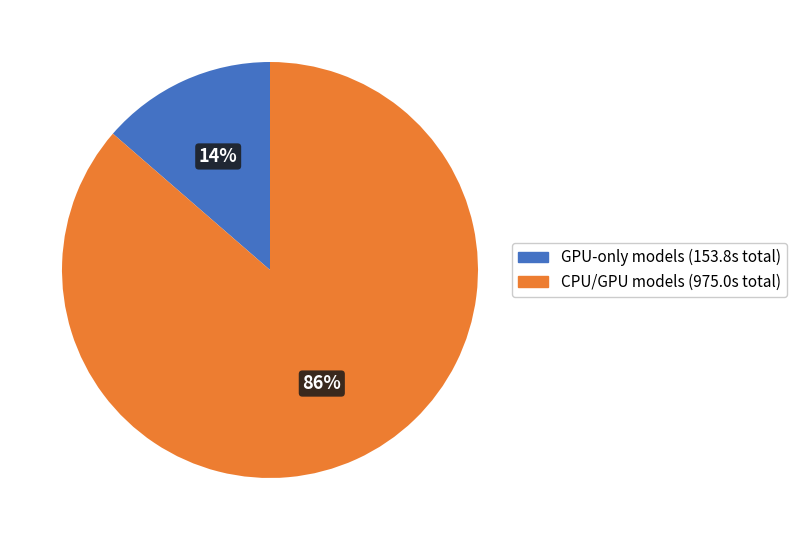

Which has a higher value, GPU-only models (153.8s total) or CPU/GPU models (975.0s total)?

CPU/GPU models (975.0s total)